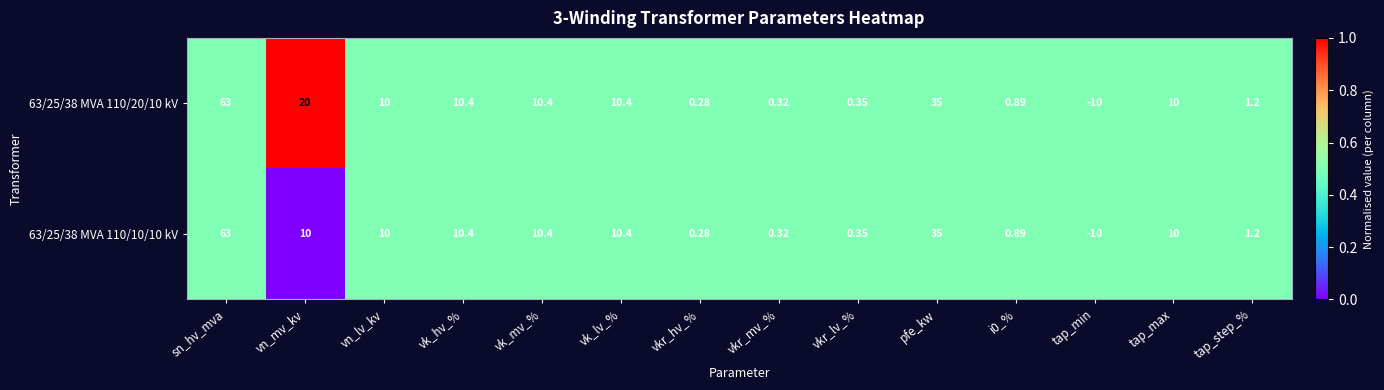

Count the number of data series in this chart.

2